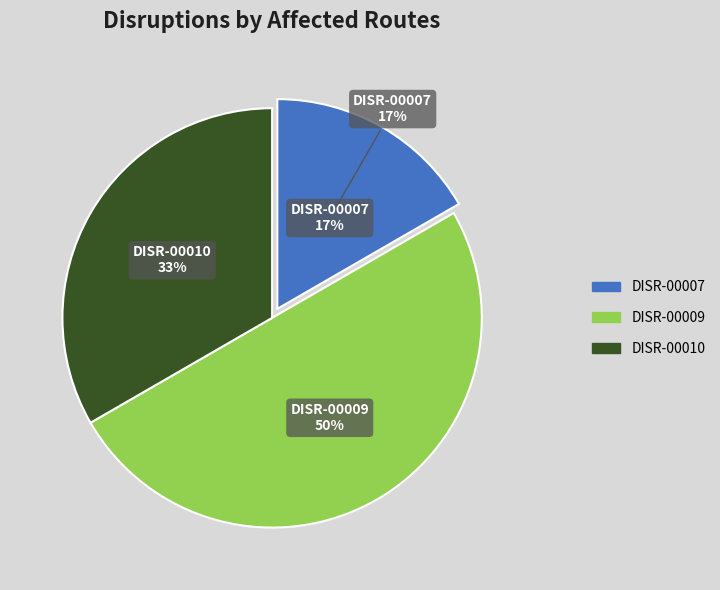

To the nearest percent, what is the combined percentage of DISR-00010 and DISR-00009?

83%